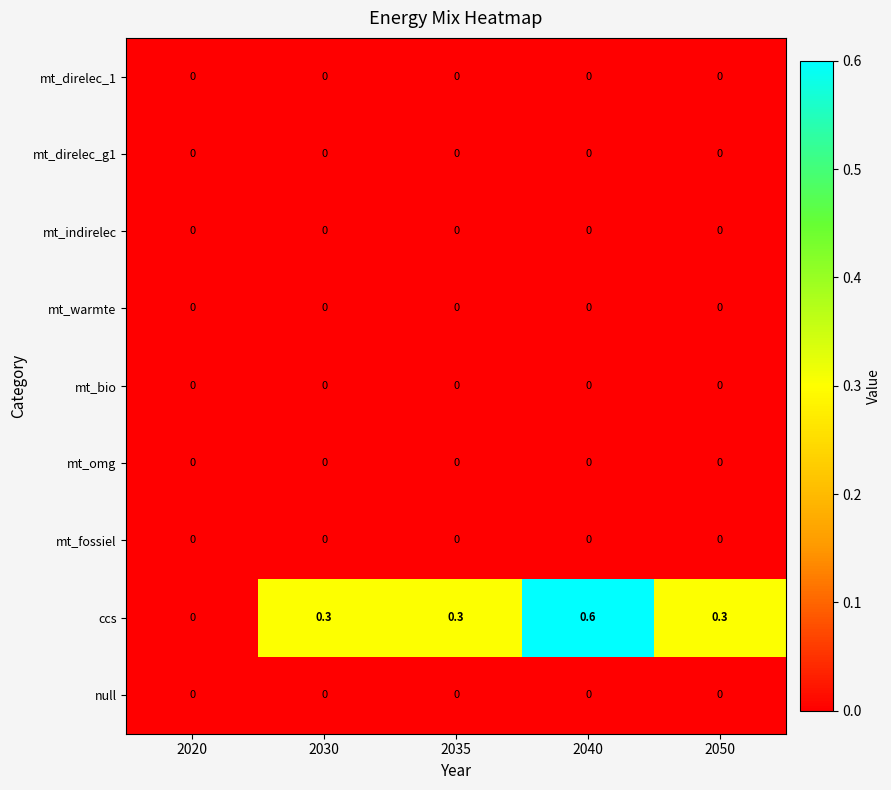

What is the total value across all series at 2035?

0.3